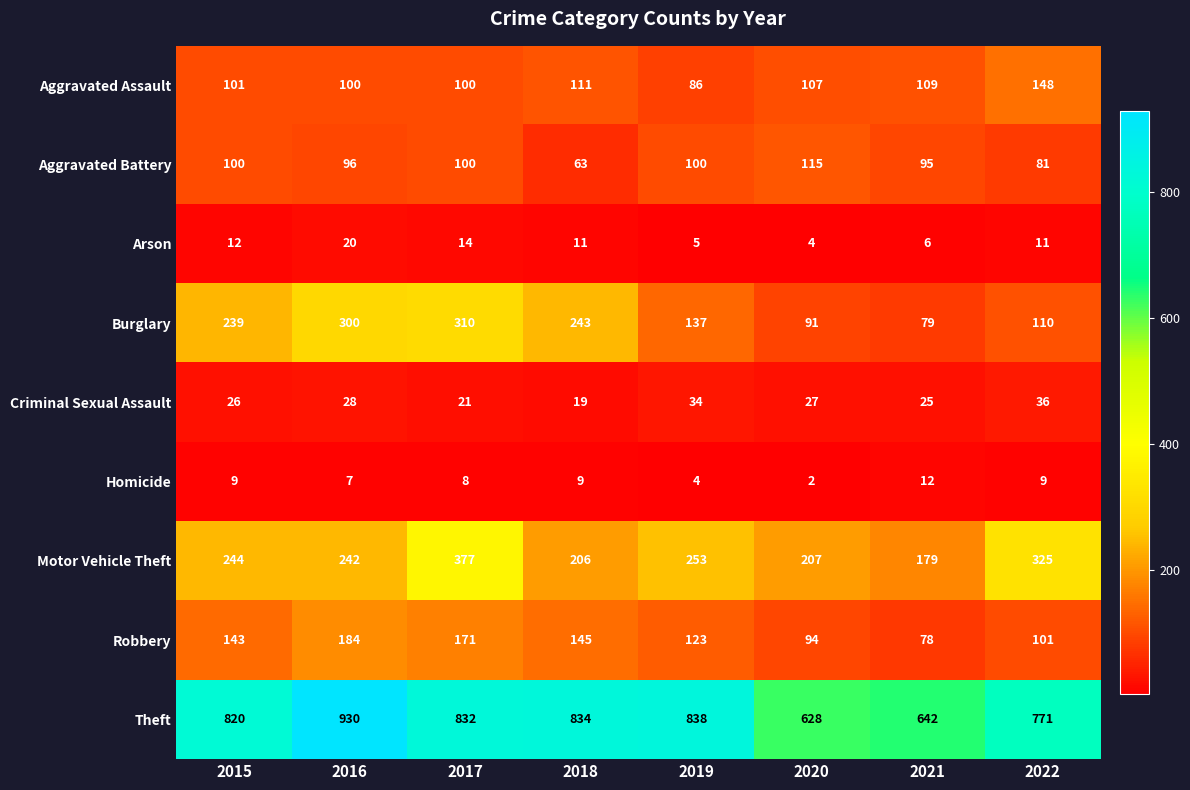

Read the Burglary value at 2020.

91